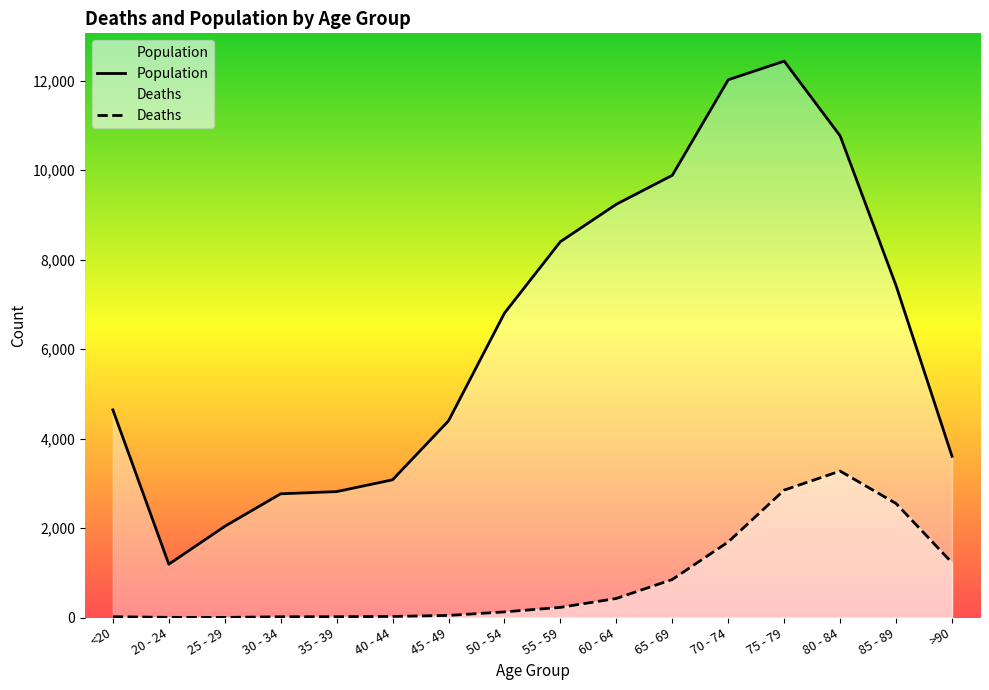

The Deaths series shows 80 at 50 - 54. True or false?

False